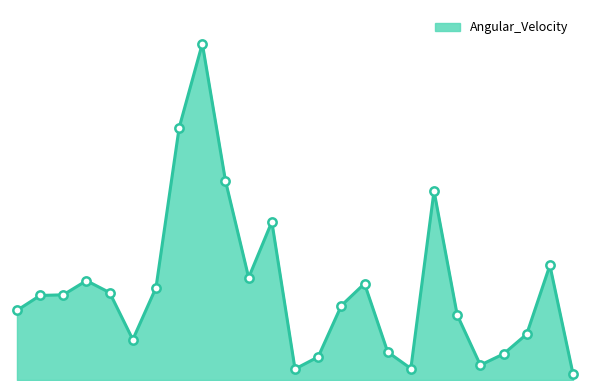

List the labels in order of value, largest first.

8, 7, 9, 18, 11, 23, 10, 3, 15, 6, 4, 2, 1, 14, 0, 19, 22, 5, 16, 21, 13, 20, 17, 12, 24